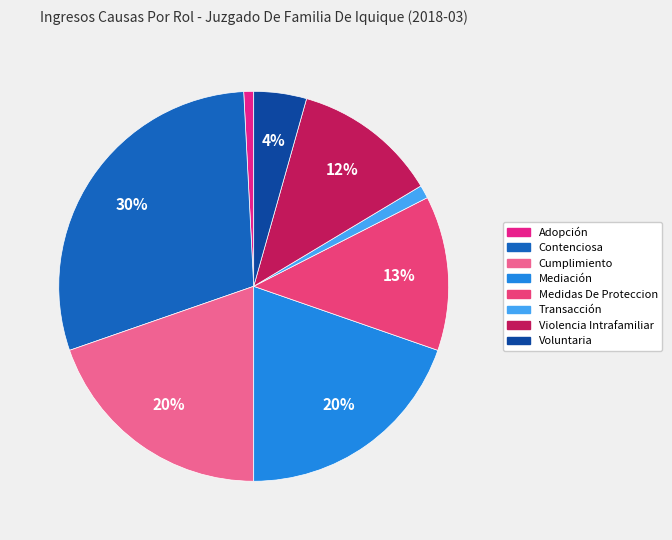

Is there any slice that represents more than half of the pie?

No